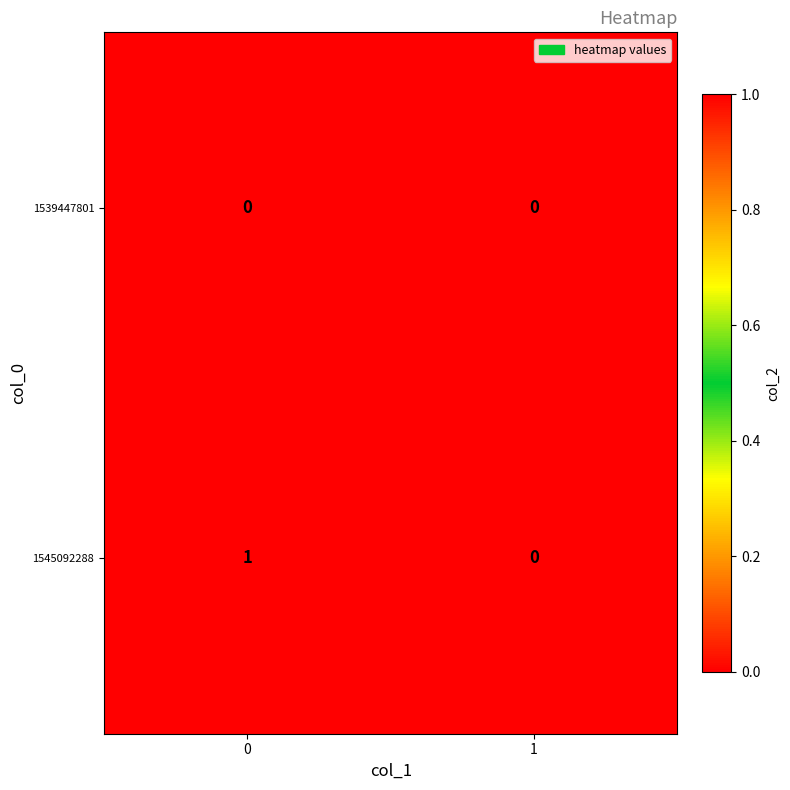

True or false: 1539447801 has a value of 0 at 1.

True